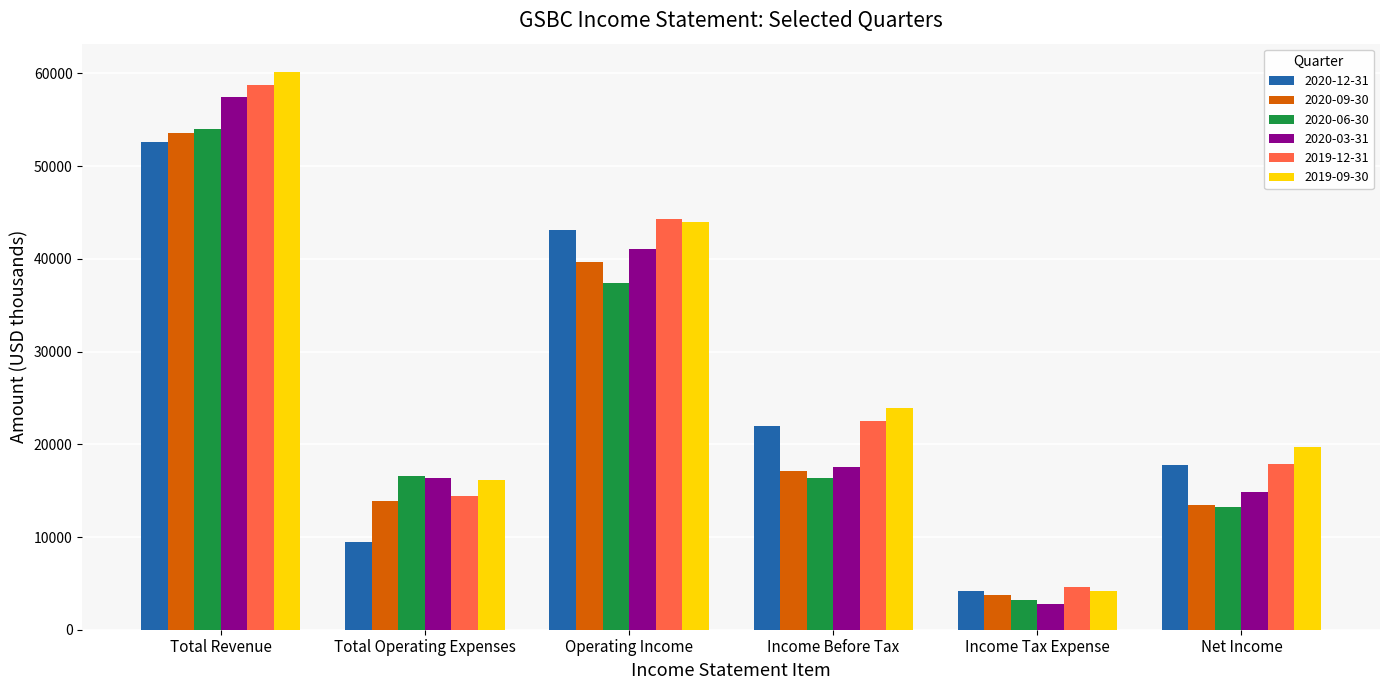

True or false: 2020-12-31 has a value of 52600 at Total Revenue.

True